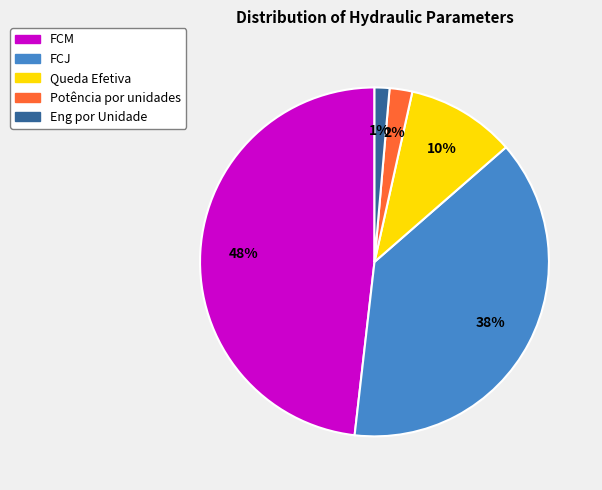

What percentage is the Queda Efetiva slice, to the nearest percent?

10%